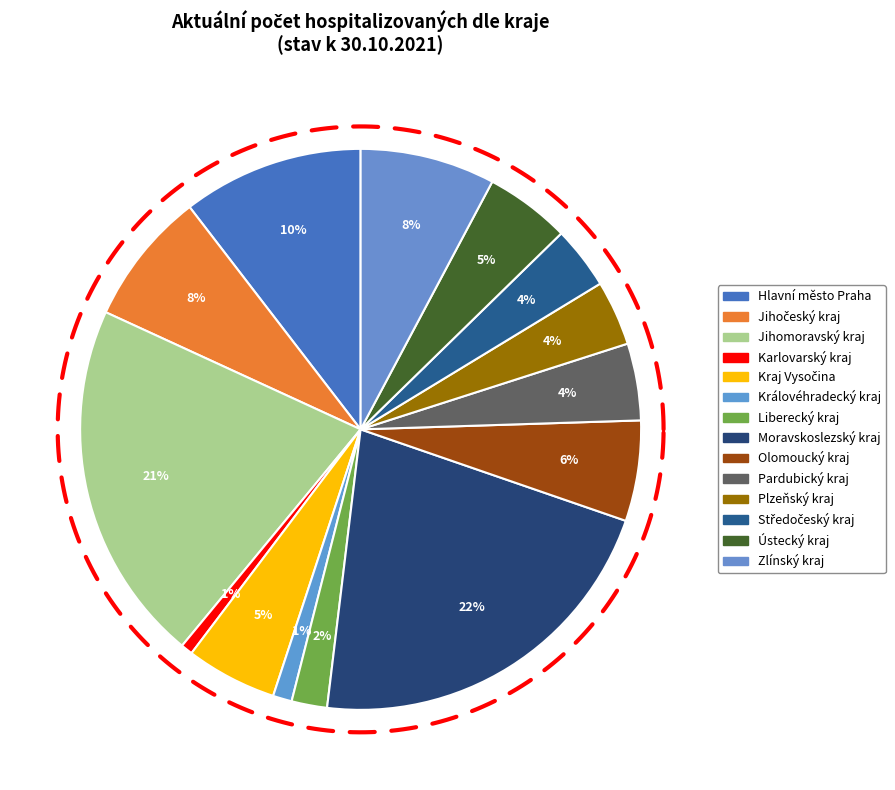

Which category has the smallest portion of the pie?

Karlovarský kraj